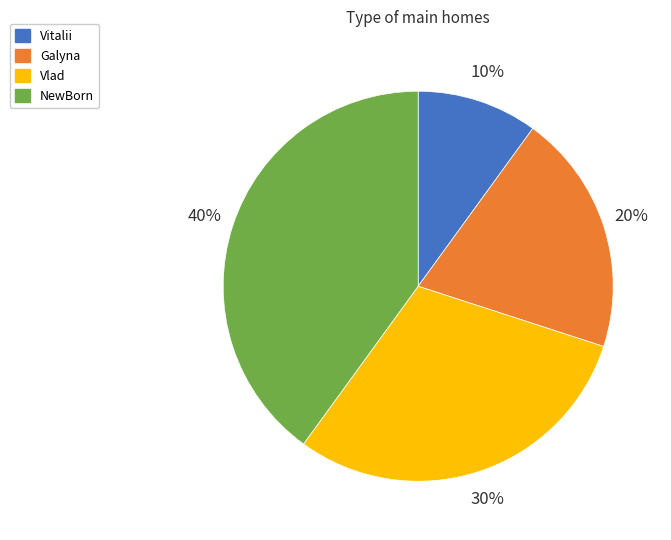

Which has a higher value, Galyna or Vitalii?

Galyna